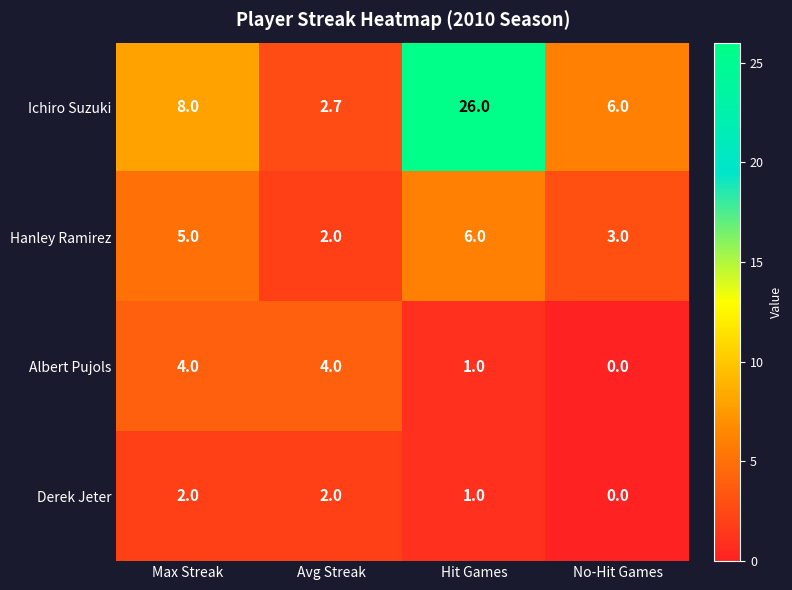

Which series has the largest total across all categories?

Ichiro Suzuki